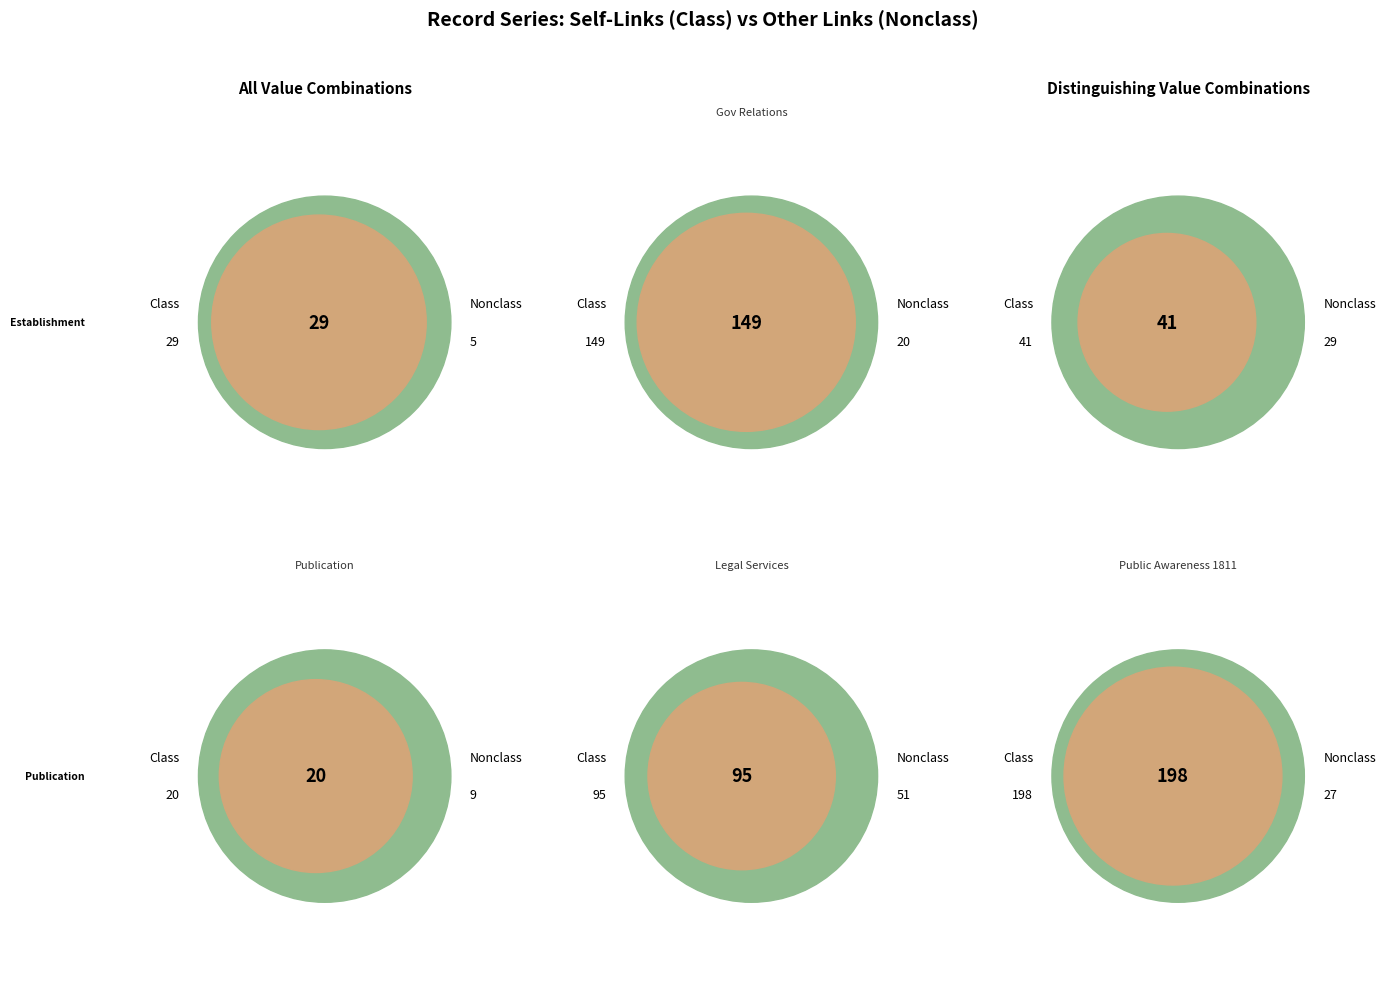

Is there any slice that represents more than half of the pie?

No